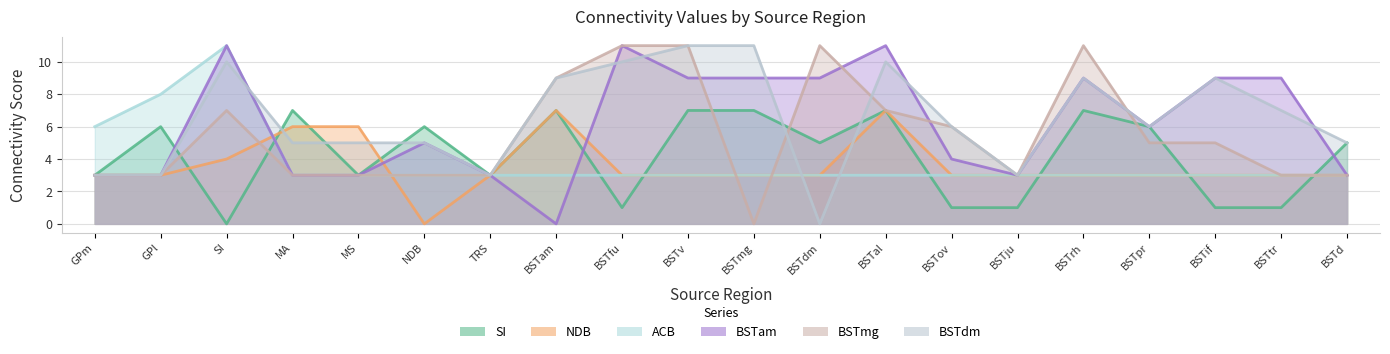

The BSTdm series shows 10 at SI. True or false?

True